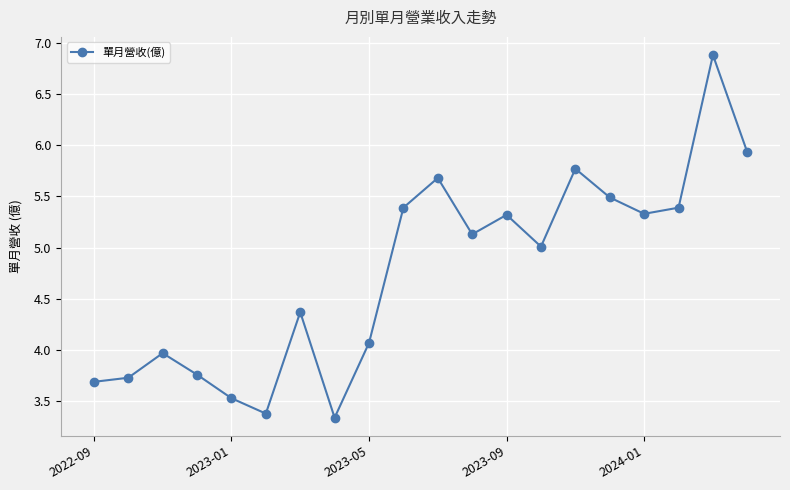

What is the sum of all values?

95.2